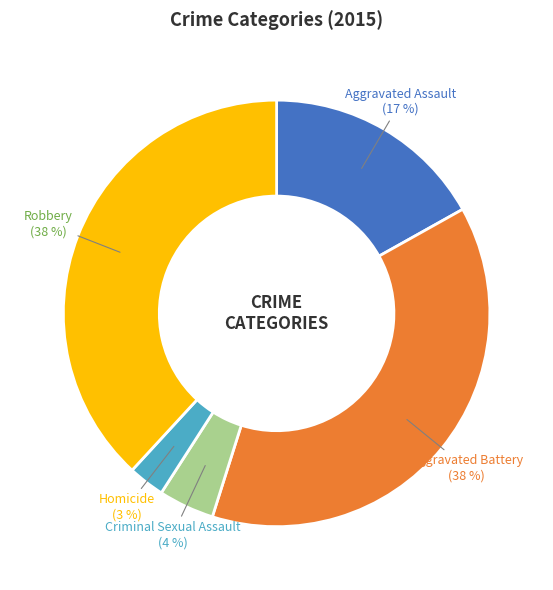

To the nearest percent, what portion does Homicide represent?

3%